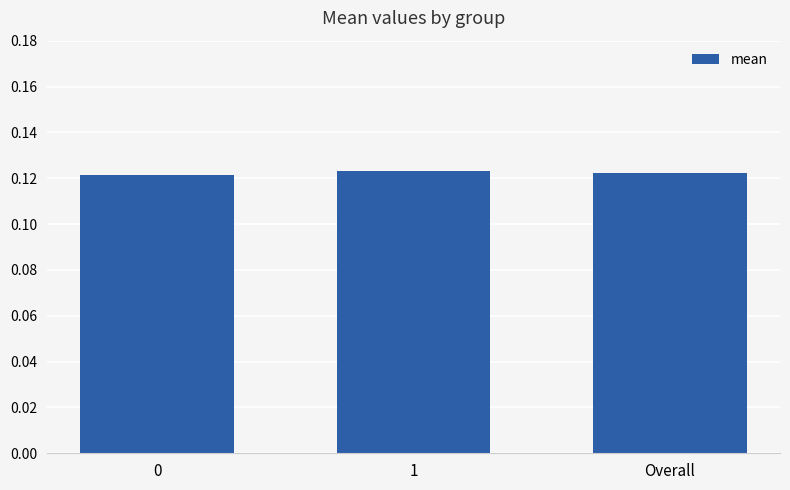

Does the chart contain any negative values?

No